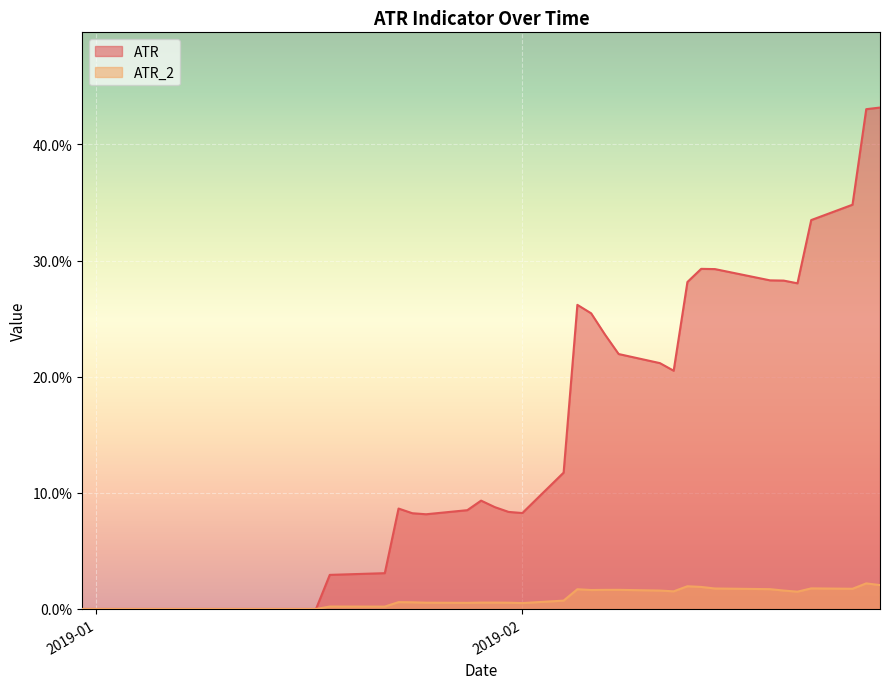

How many interior local valleys does the ATR_2 series have?

7